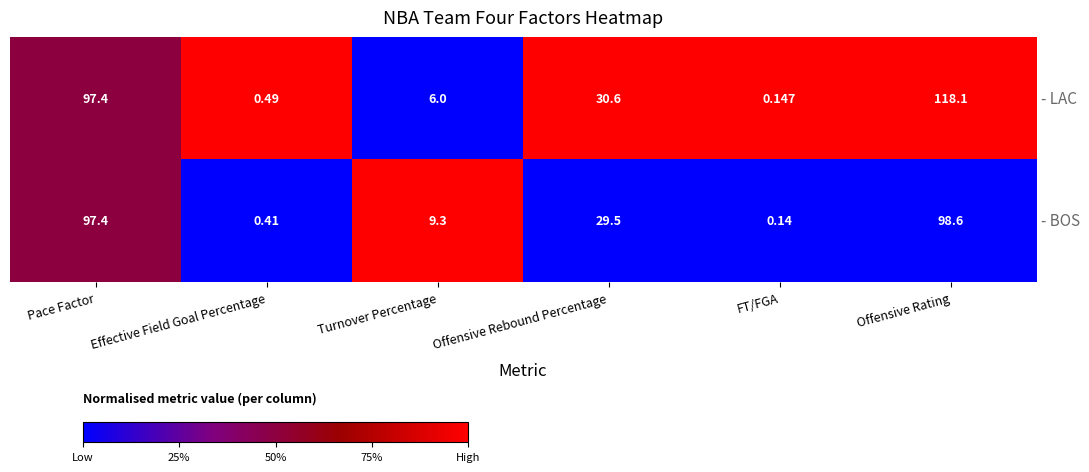

Which series has the widest spread of values?

- LAC